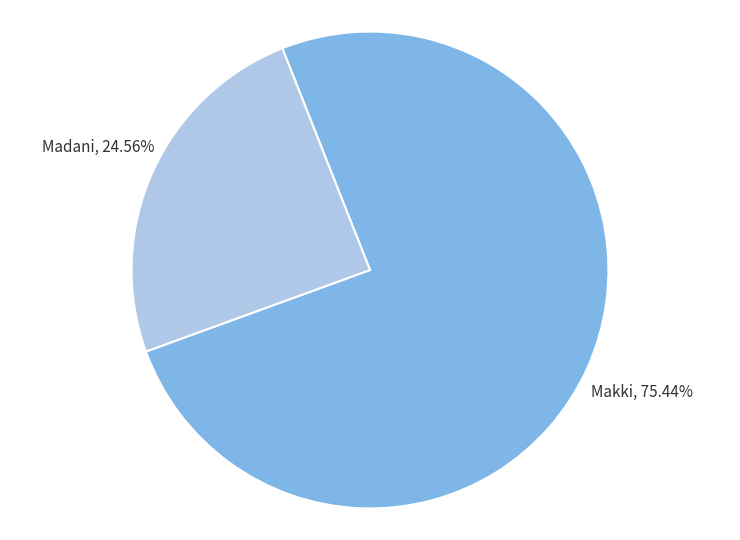

Does any single category account for the majority?

Yes